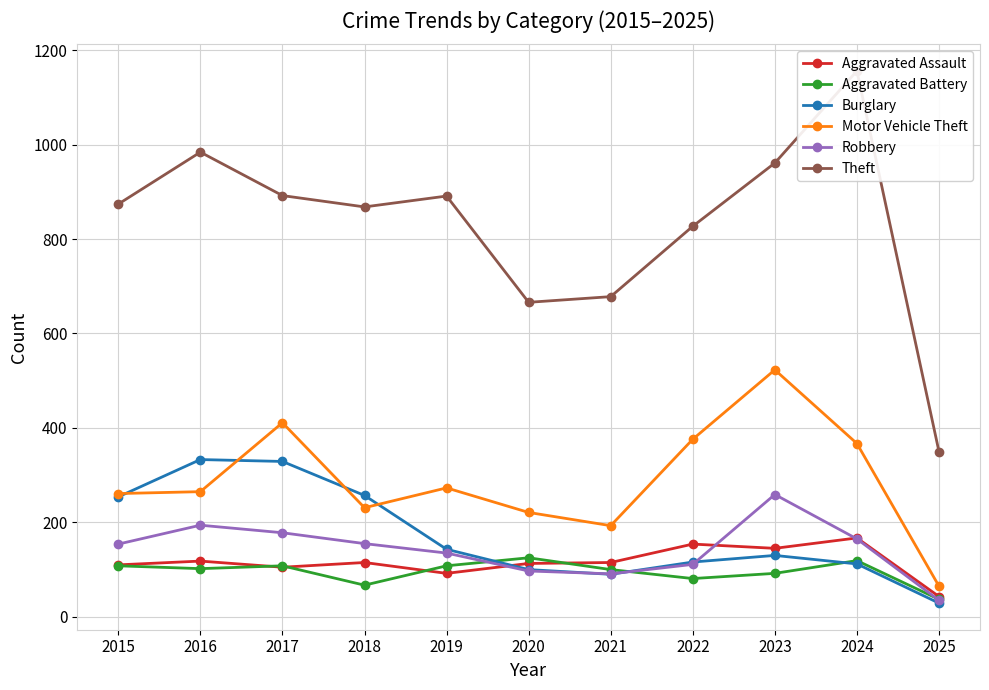

Which has a higher value, 2025 or 2024?

2024